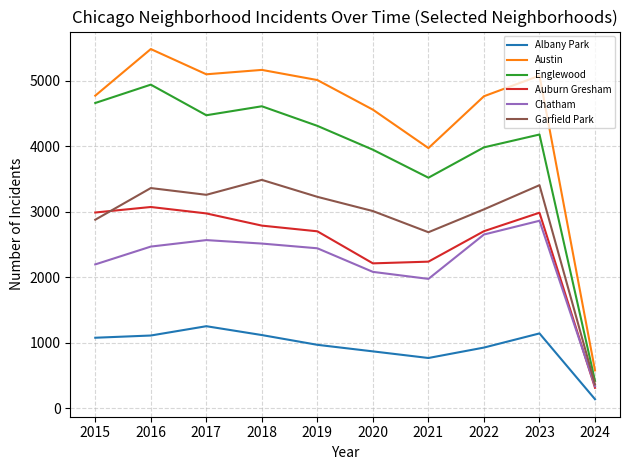

Is it true that Englewood equals 6219 at 2021?

False